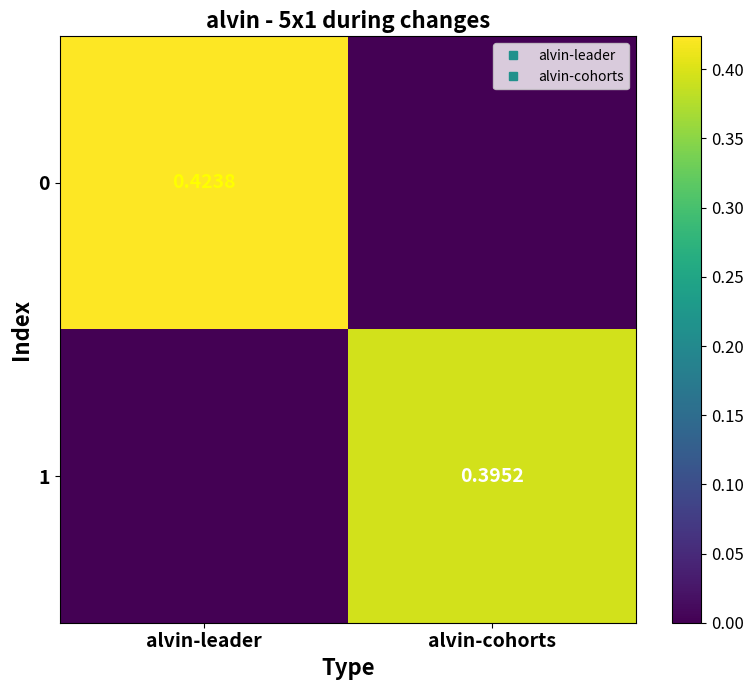

At which category is the sum across all series the highest?

alvin-leader